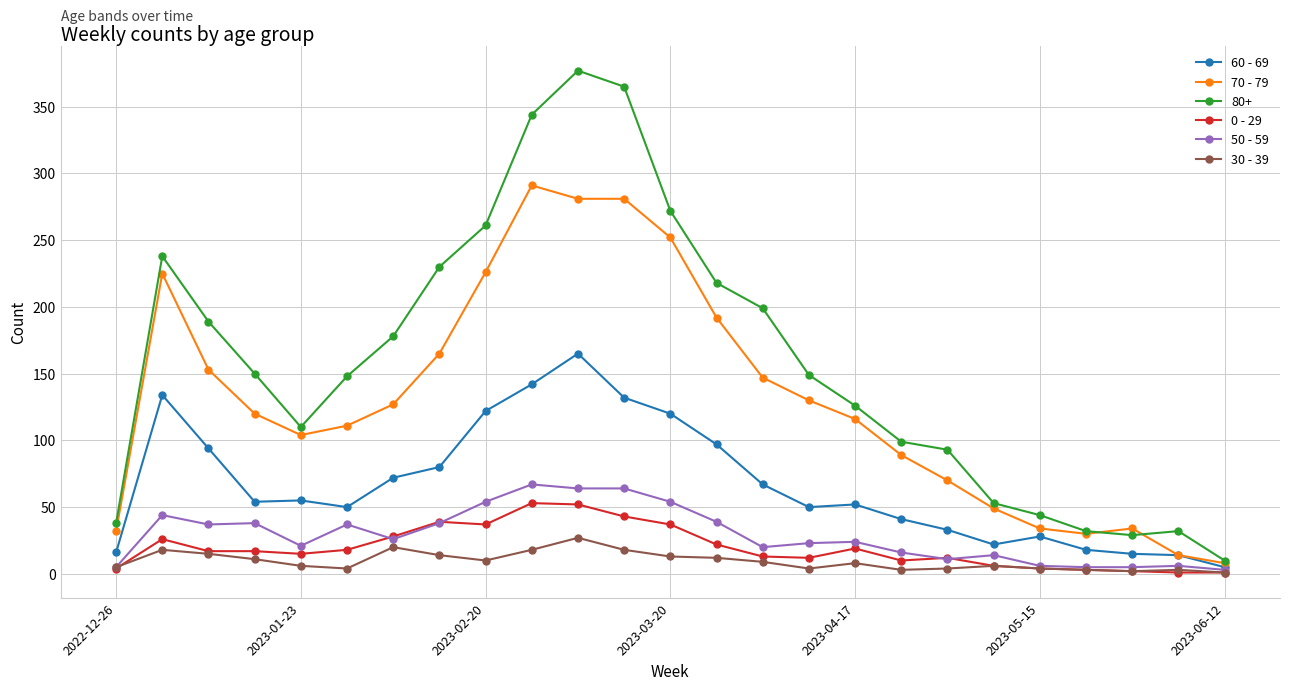

True or false: 80+ has more than 1 points higher than both neighbors.

True